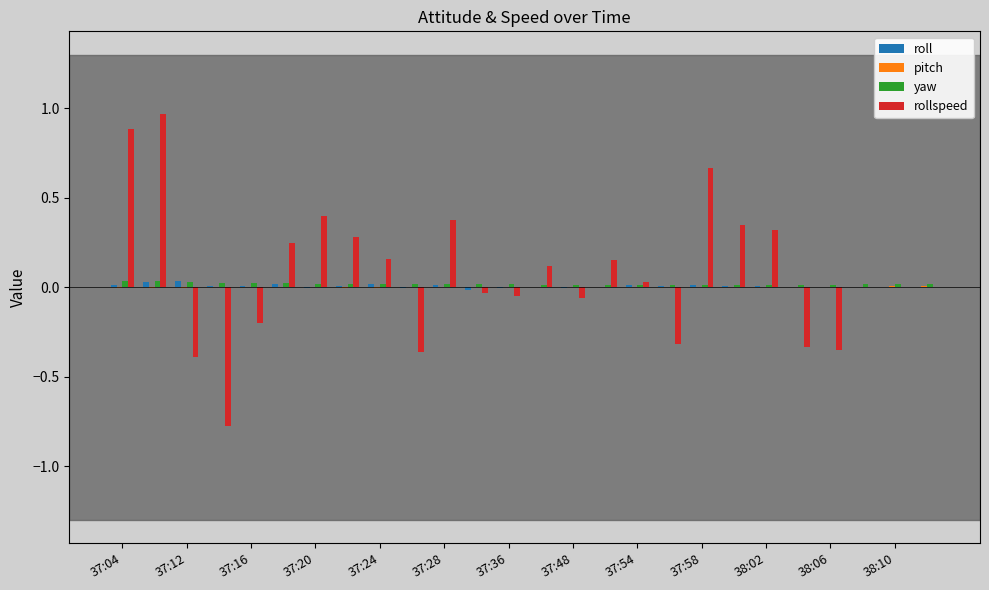

True or false: rollspeed has a value of -0.1 at 37:12.

False